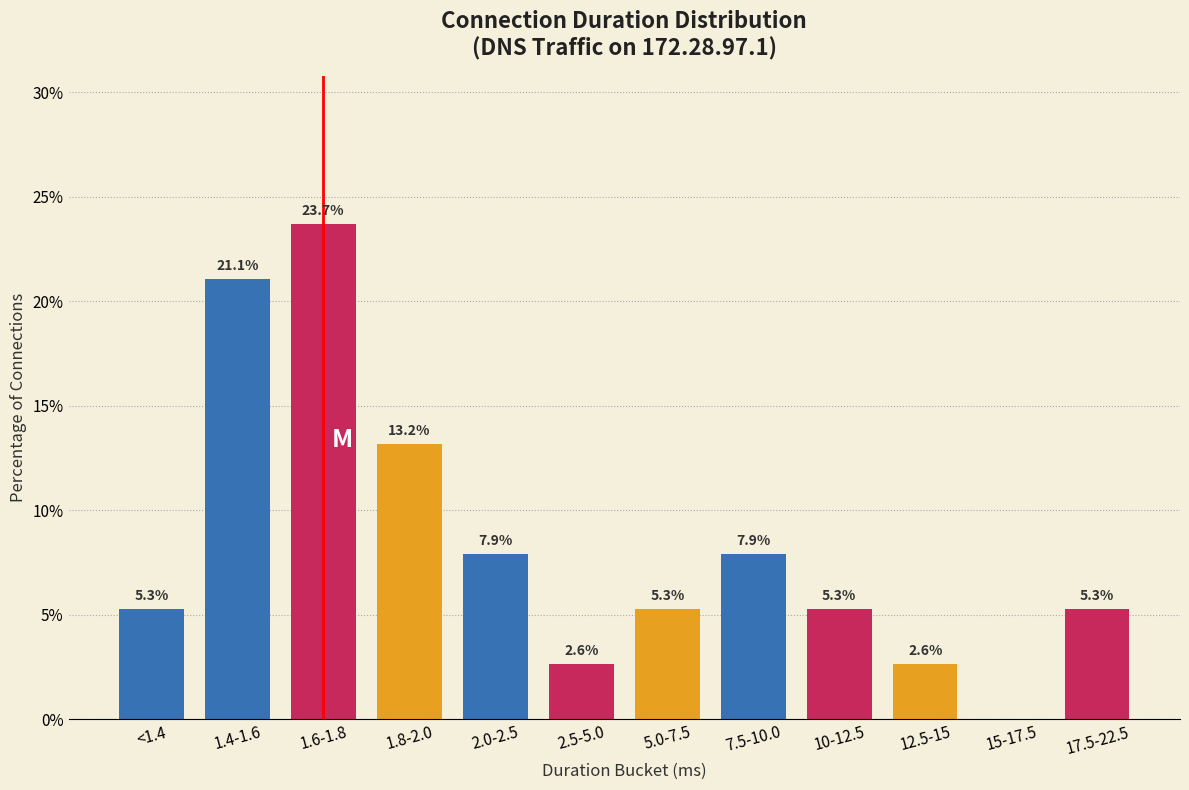

True or false: the data shows 1.4 at 5.0-7.5.

False